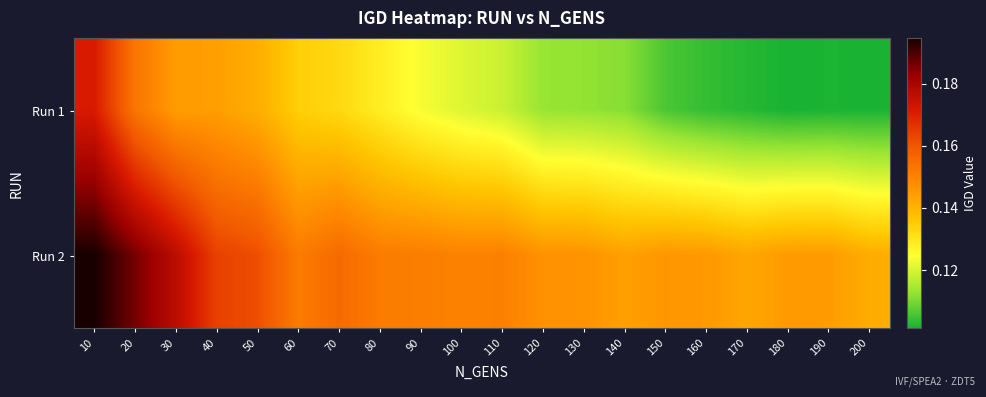

Reading left to right, transcribe all the data shown in this chart.

Run 1: 10=0.2	20=0.2	30=0.1	40=0.1	50=0.1	60=0.1	70=0.1	80=0.1	90=0.1	100=0.1	110=0.1	120=0.1	130=0.1	140=0.1	150=0.1	160=0.1	170=0.1	180=0.1	190=0.1	200=0.1
Run 2: 10=0.2	20=0.2	30=0.2	40=0.2	50=0.2	60=0.2	70=0.2	80=0.2	90=0.2	100=0.2	110=0.2	120=0.1	130=0.1	140=0.1	150=0.1	160=0.1	170=0.1	180=0.1	190=0.1	200=0.1